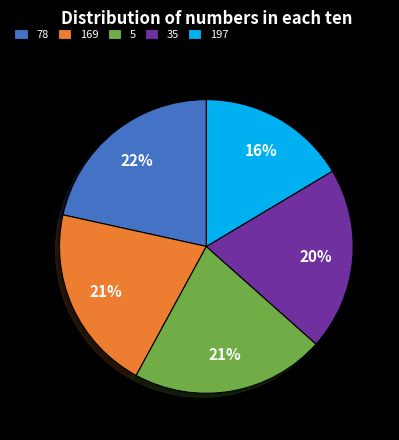

The 35 slice represents 20% of the pie. True or false?

True